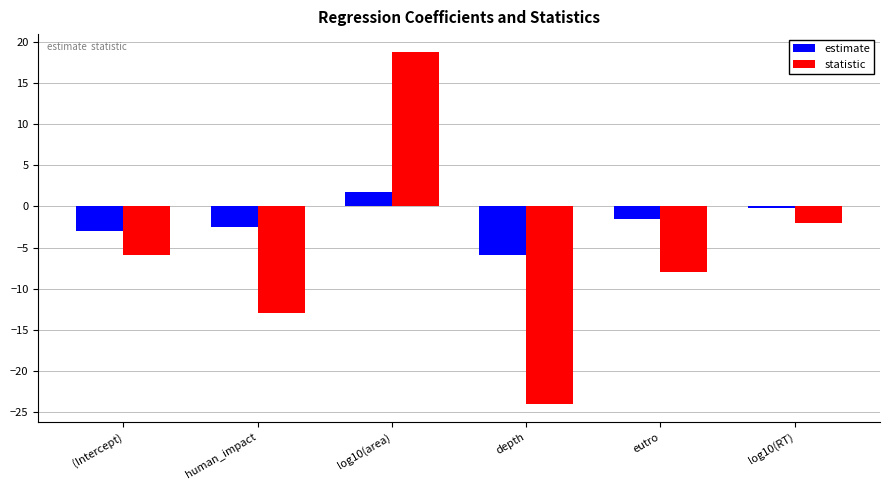

What is the difference between the second highest and minimum values in the statistic series?

22.0